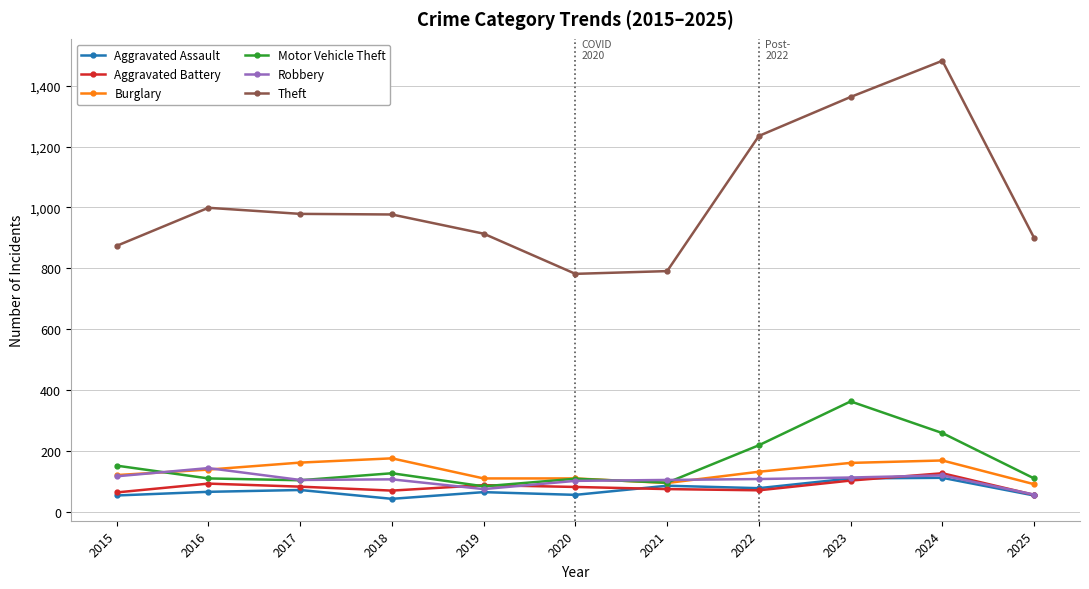

What is the sum of the Burglary values at 2015 and 2016?

260